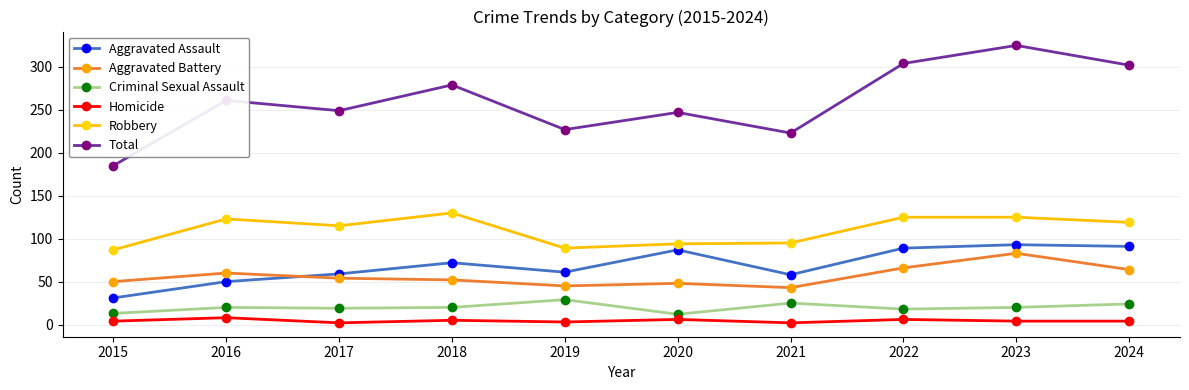

What are all the series names shown in the legend?

Aggravated Assault, Aggravated Battery, Criminal Sexual Assault, Homicide, Robbery, Total